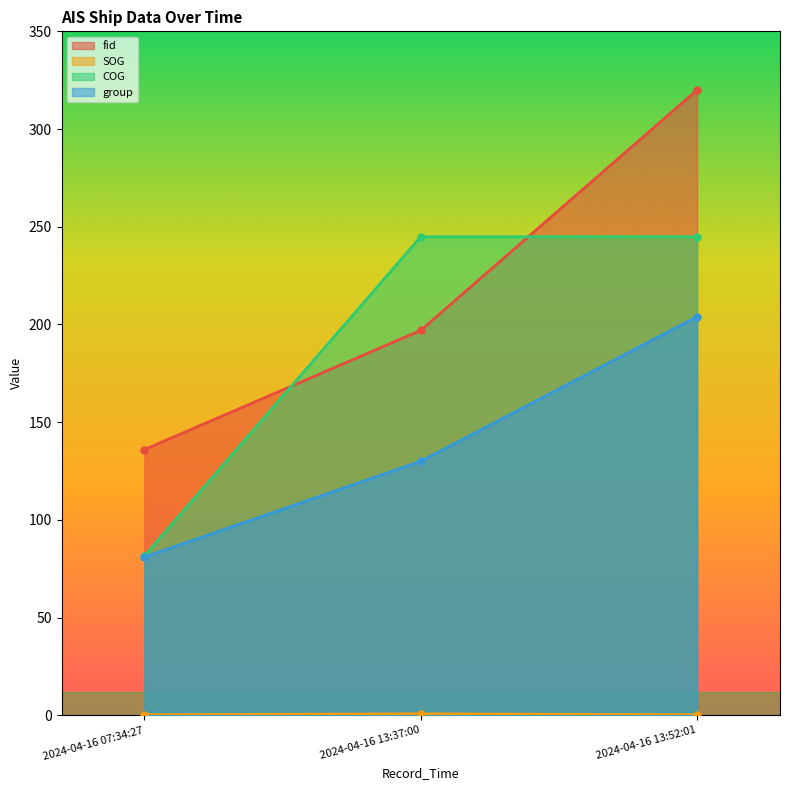

What is the difference between the COG values at 2024-04-16 07:34:27 and 2024-04-16 13:37:00?

163.3